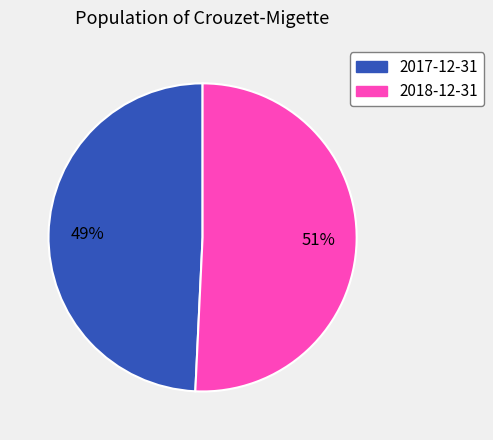

To the nearest percent, what is the average slice percentage?

50%